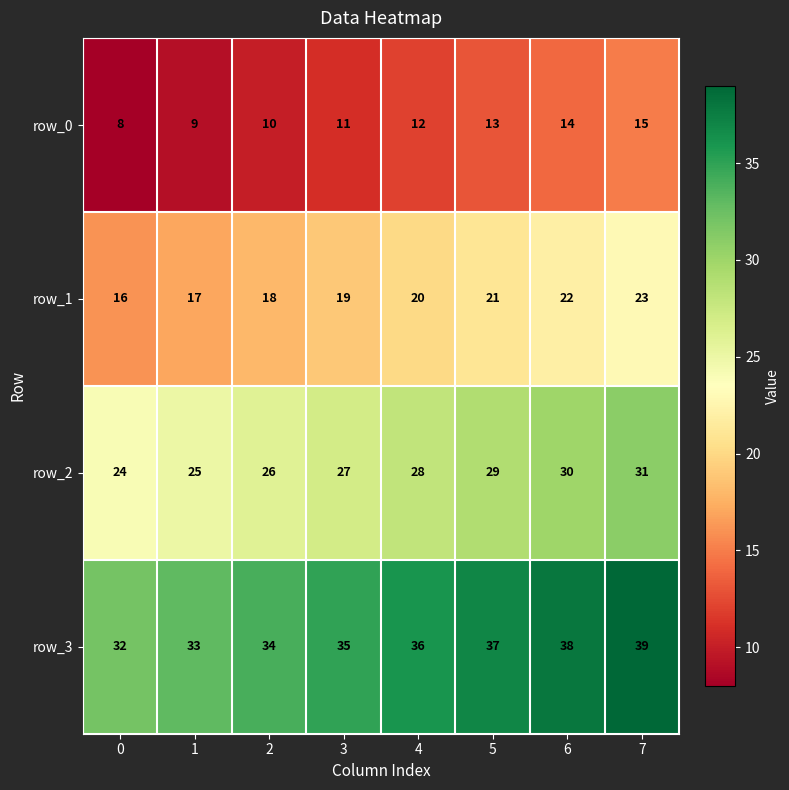

What is the spread (max minus min) of values at 0?

24